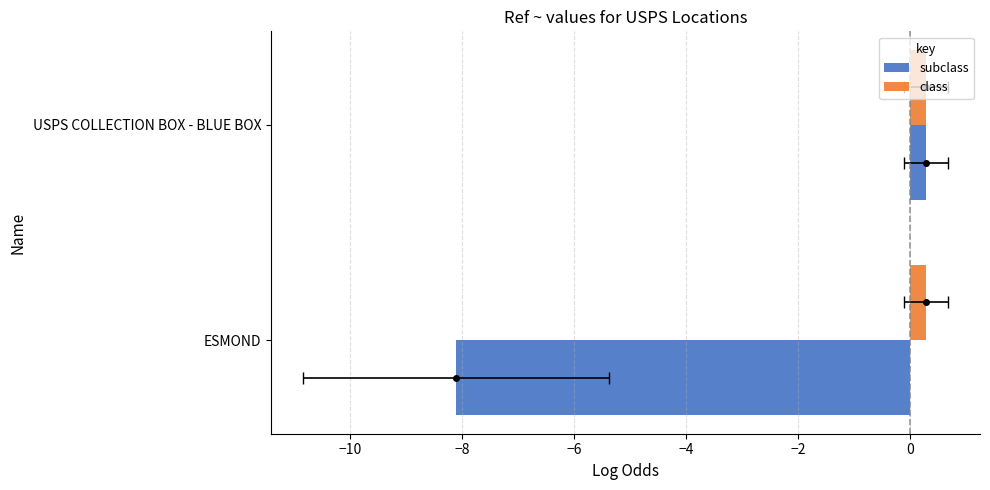

True or false: class has a value of 0.5 at −10.

False